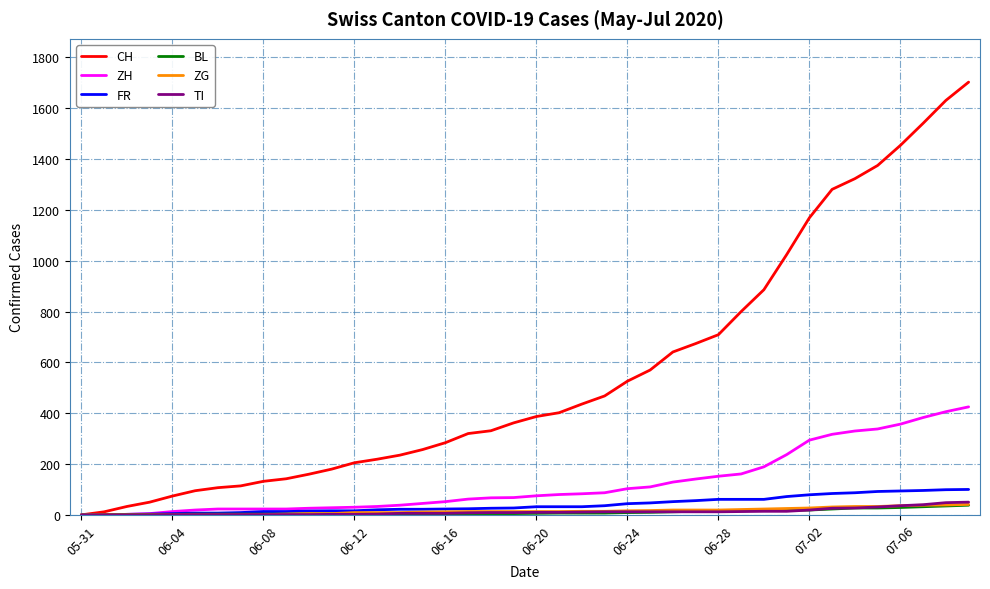

Which series has the largest total across all categories?

CH